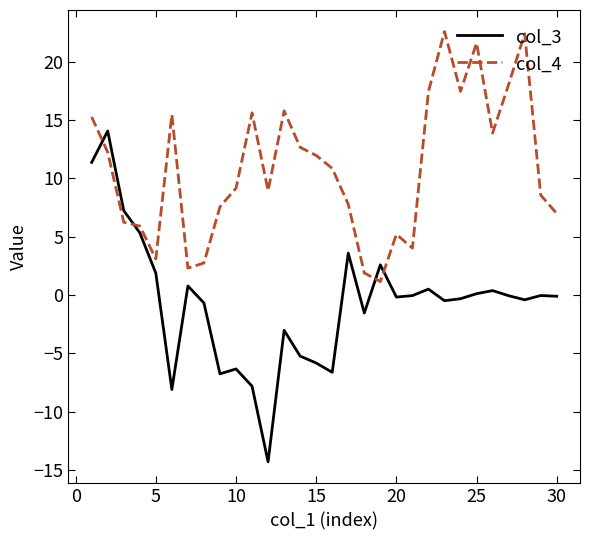

Rank the series by their average value, from highest to lowest.

col_4, col_3